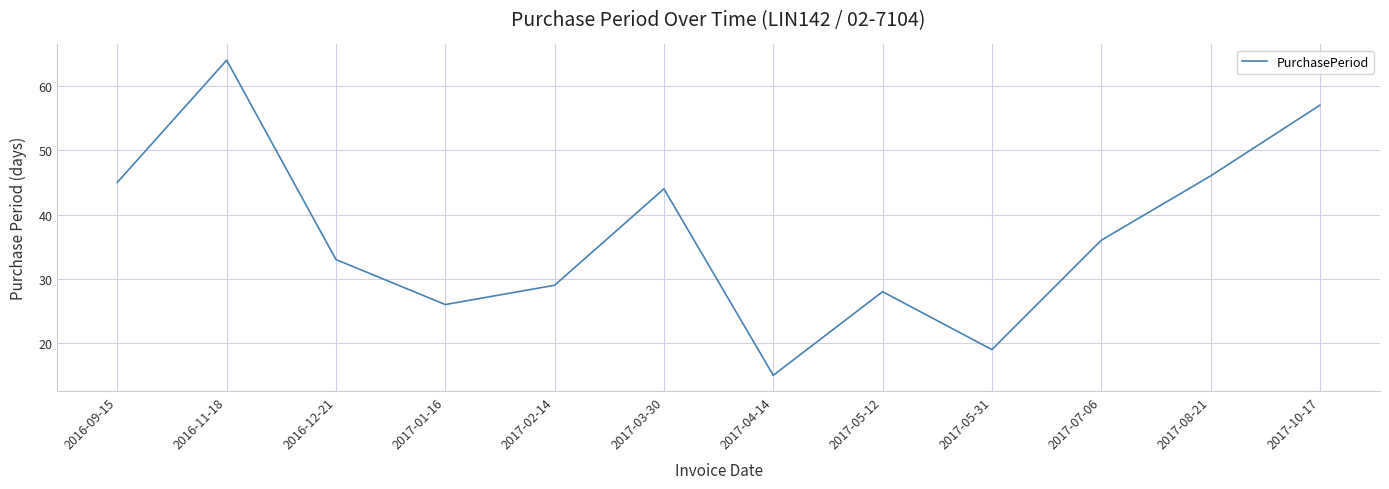

What position from the left is 2016-09-15?

1